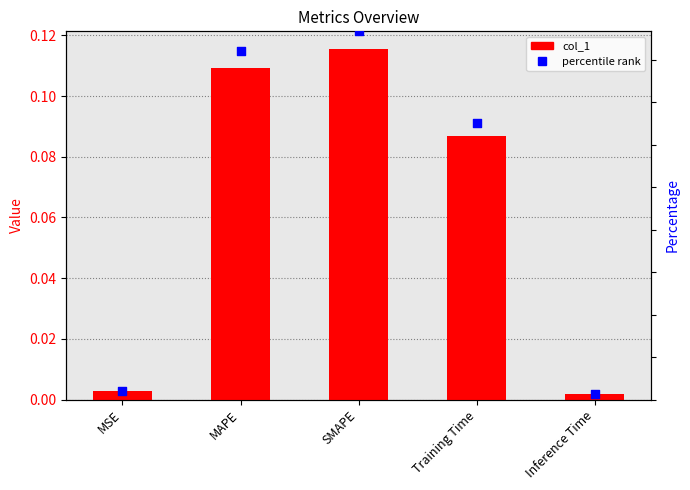

Which series contains the lowest Y value?

col_1